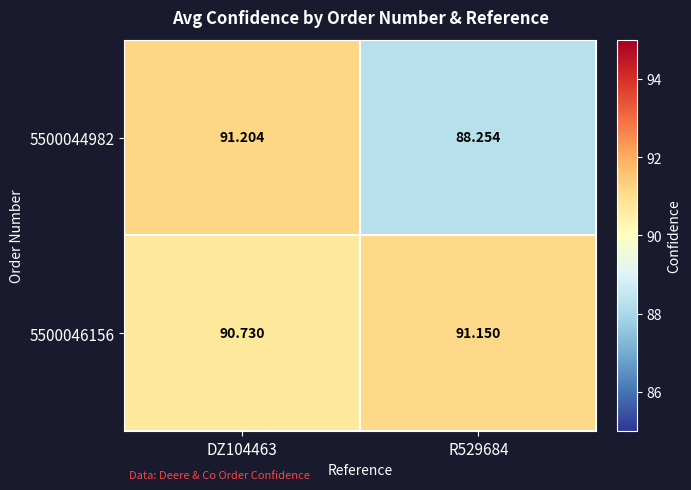

What is the smallest value displayed?

88.3